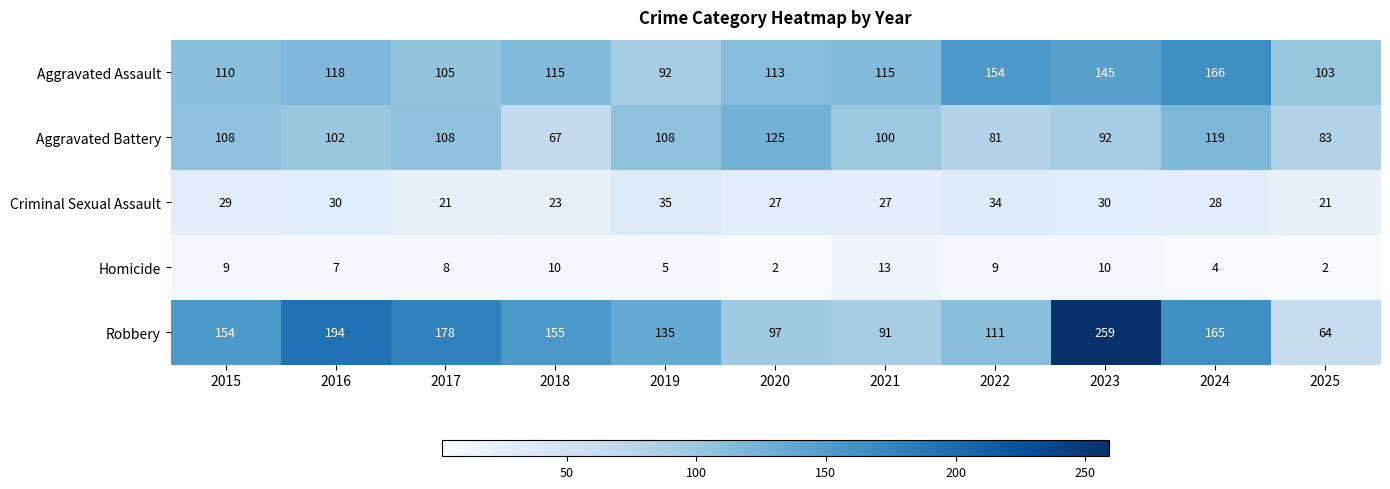

Is it true that Aggravated Assault equals 115 at 2018?

True